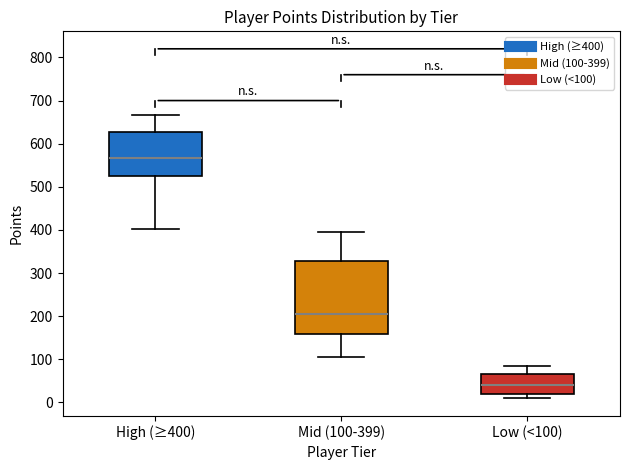

Where does the lower whisker of the box for High (≥400) end on the y-axis? The values are not printed on the chart, so give them approximately, as read against the axis.

400